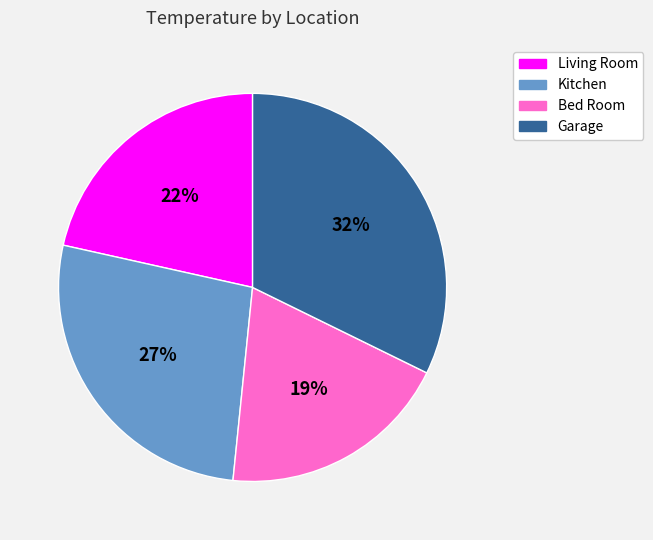

Which has a higher value, Kitchen or Bed Room?

Kitchen